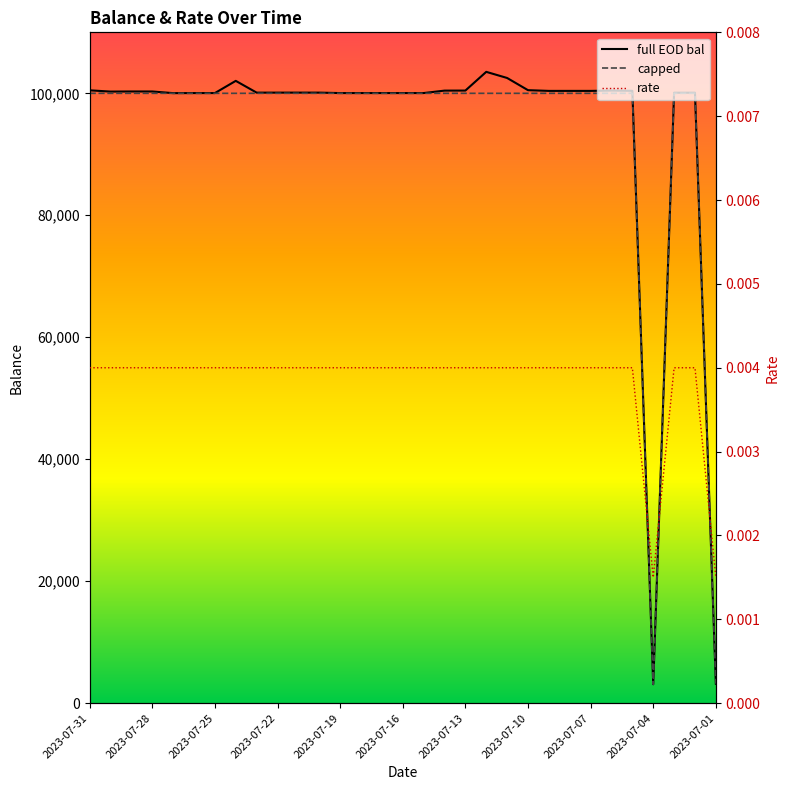

Reading left to right, extract all data points from this chart.

full EOD bal: 100491.7	100284.8	100303.3	100301.2	100030.0	100038.7	100039.8	102041.7	100112.7	100112.7	100113.8	100112.8	100039.8	100039.8	100040.8	100041.7	100041.7	100443.9	100450.5	103519.4	102515.3	100515.3	100397.4	100397.4	100397.3	100452.0	100408.0	3099.4	100099.4	100099.4	3189.4
capped: 100000.0	100000.0	100000.0	100000.0	100000.0	100000.0	100000.0	100000.0	100000.0	100000.0	100000.0	100000.0	100000.0	100000.0	100000.0	100000.0	100000.0	100000.0	100000.0	100000.0	100000.0	100000.0	100000.0	100000.0	100000.0	100000.0	100000.0	3099.4	100000.0	100000.0	3189.4
rate: 0.0	0.0	0.0	0.0	0.0	0.0	0.0	0.0	0.0	0.0	0.0	0.0	0.0	0.0	0.0	0.0	0.0	0.0	0.0	0.0	0.0	0.0	0.0	0.0	0.0	0.0	0.0	0.0	0.0	0.0	0.0